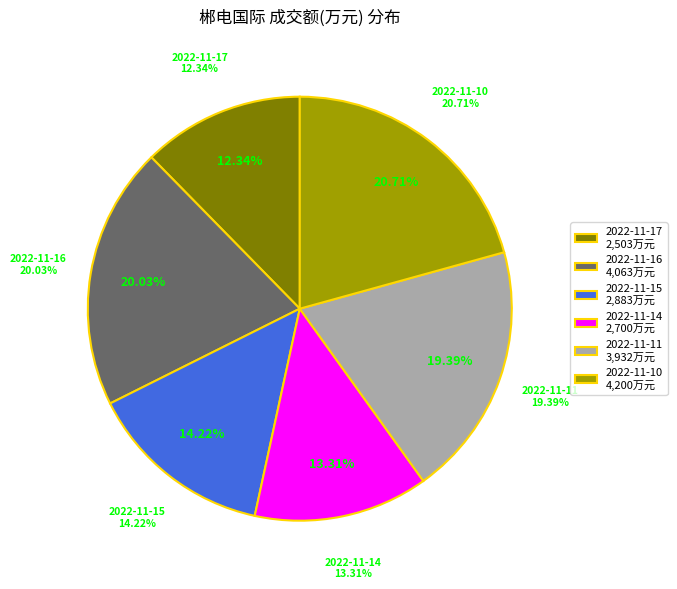

Which has a higher value, 2022-11-15 or 2022-11-10?

2022-11-10